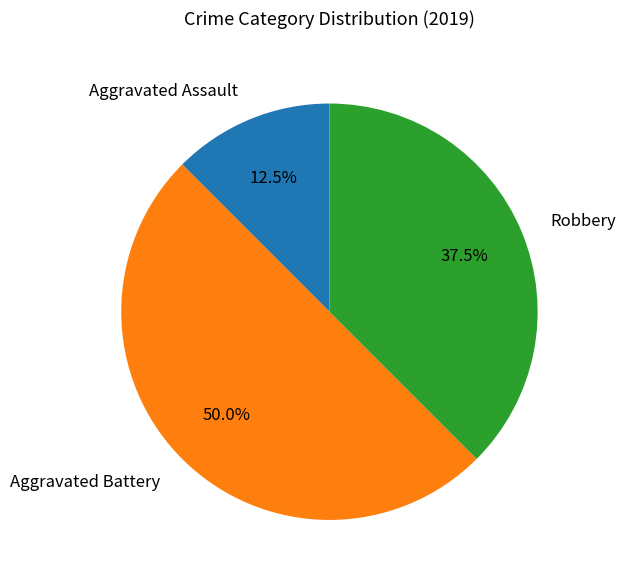

Does Aggravated Assault account for over 50% of the chart?

No